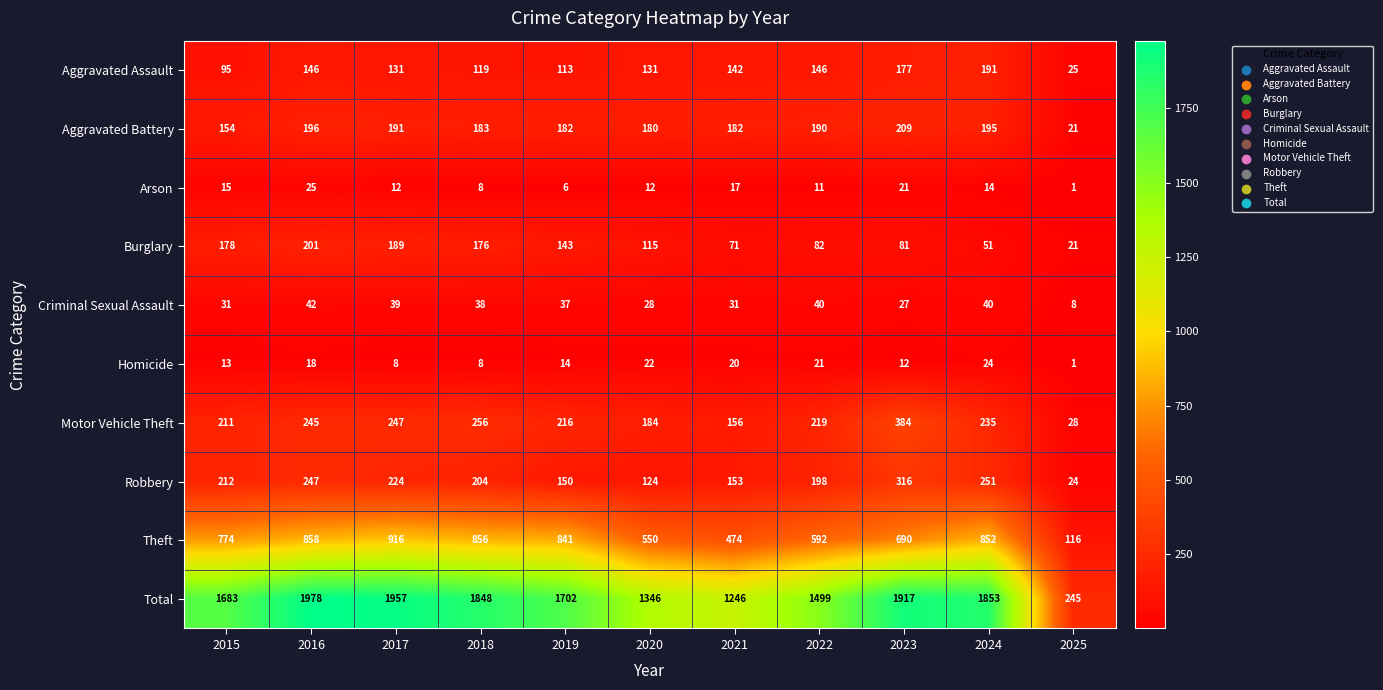

Which label corresponds to the largest value in the chart?

2016